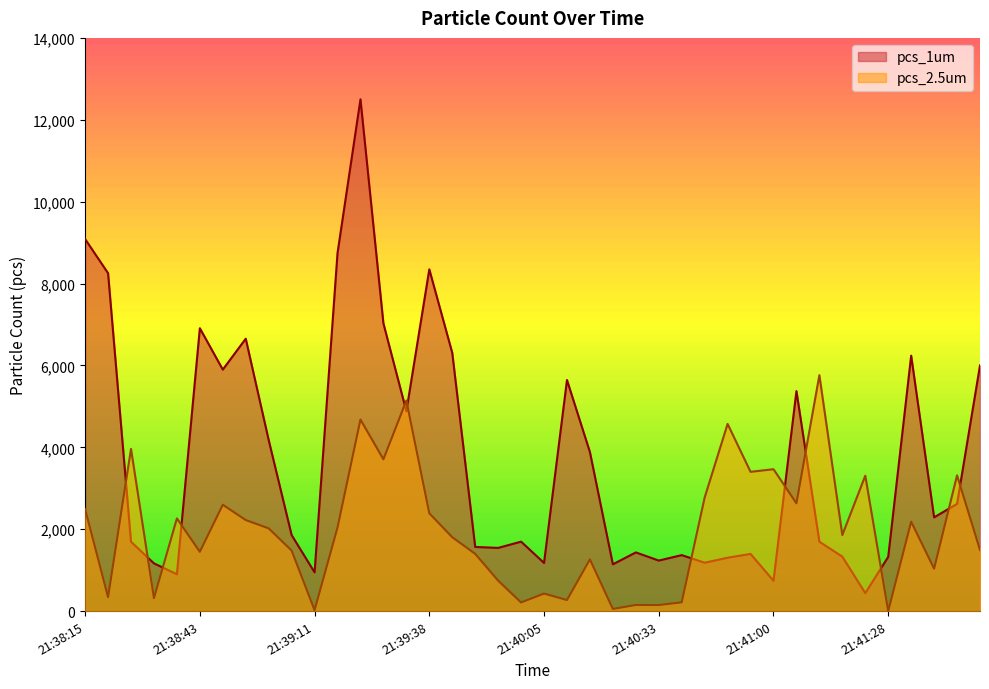

True or false: pcs_2.5um has a value of 3961.2 at 21:38:27.

True